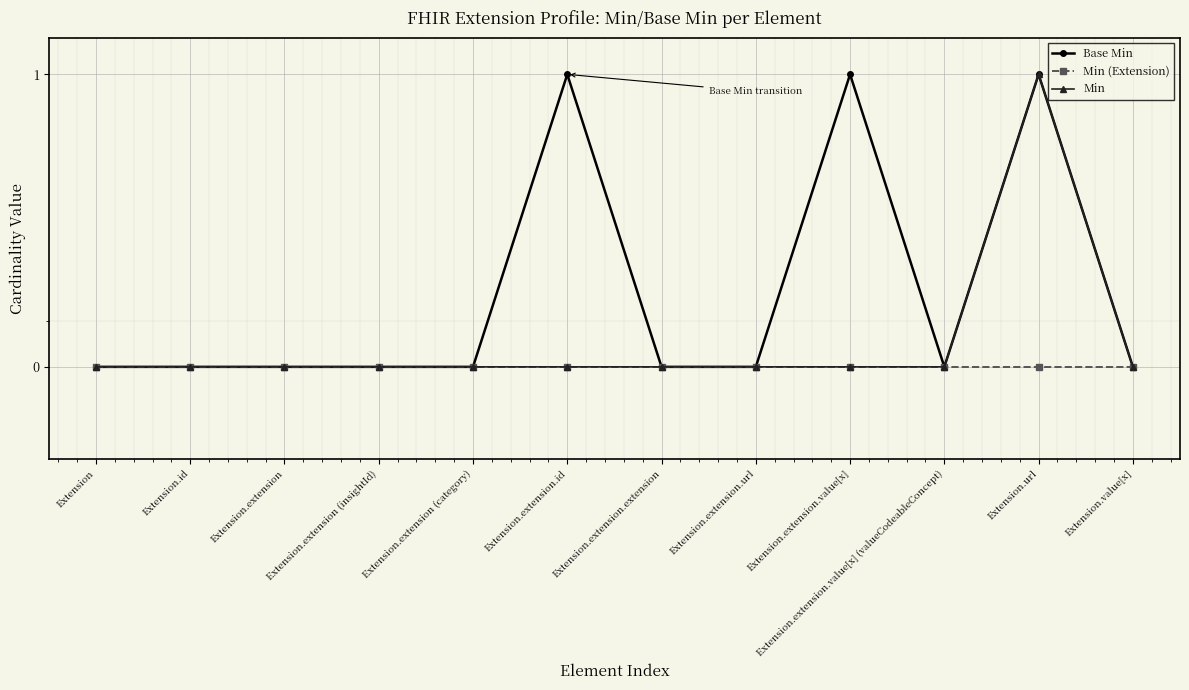

What is the difference between the second highest and second lowest values in the Base Min series?

1